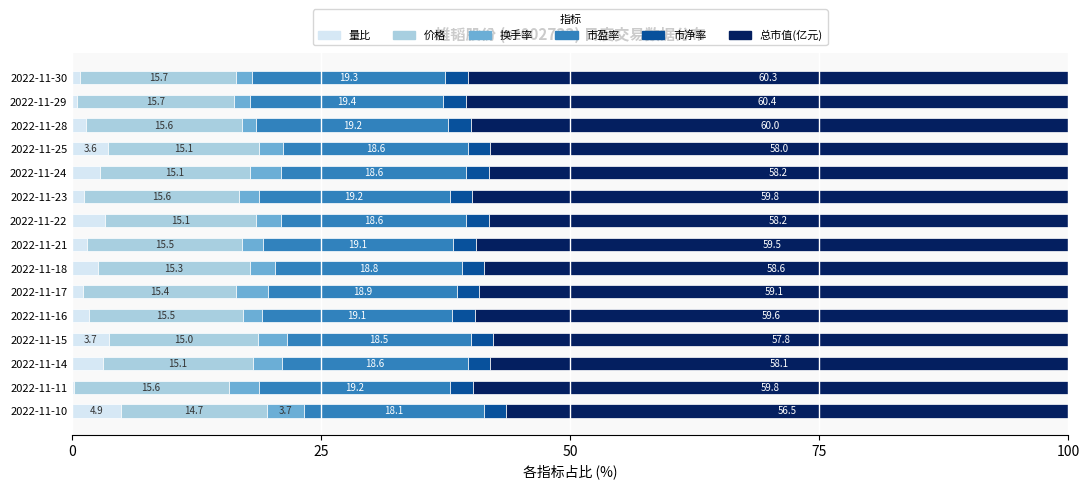

Which category has the highest value in the 量比 series?

2022-11-10